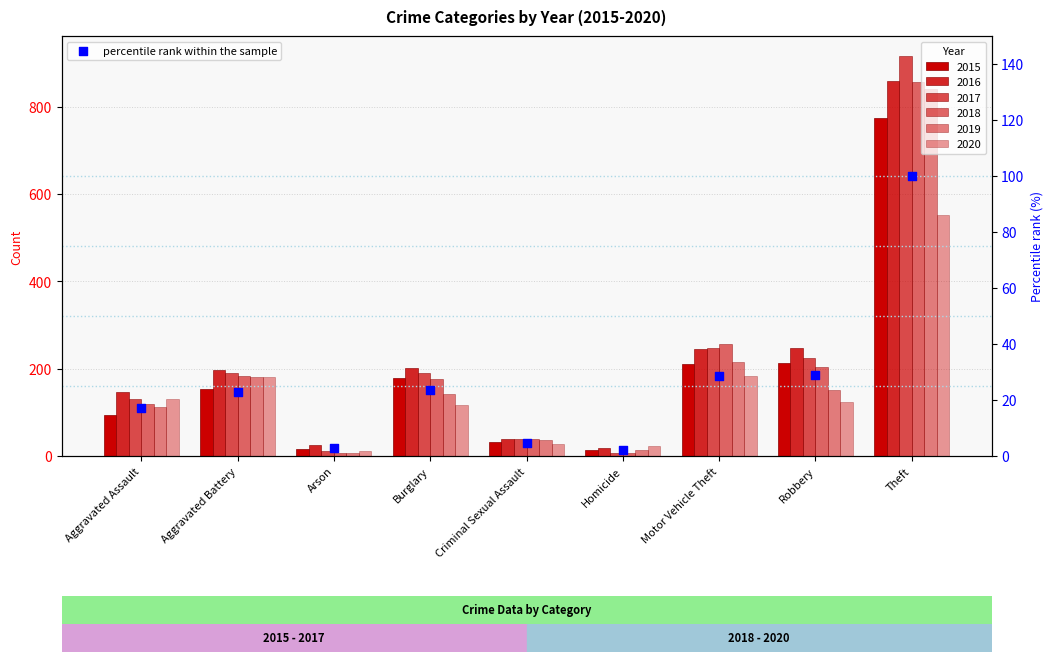

Approximately how many times larger is the value at Criminal Sexual Assault compared to Burglary?

0.2